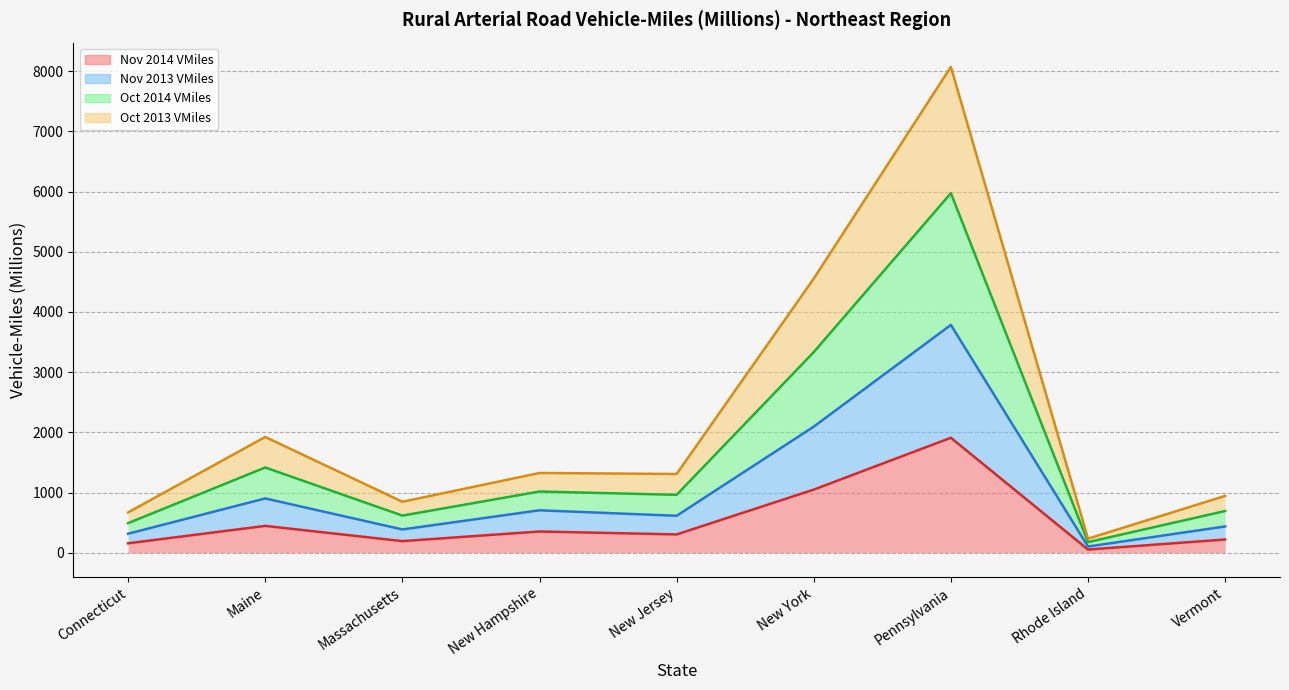

Which category has the highest value across all series?

Pennsylvania